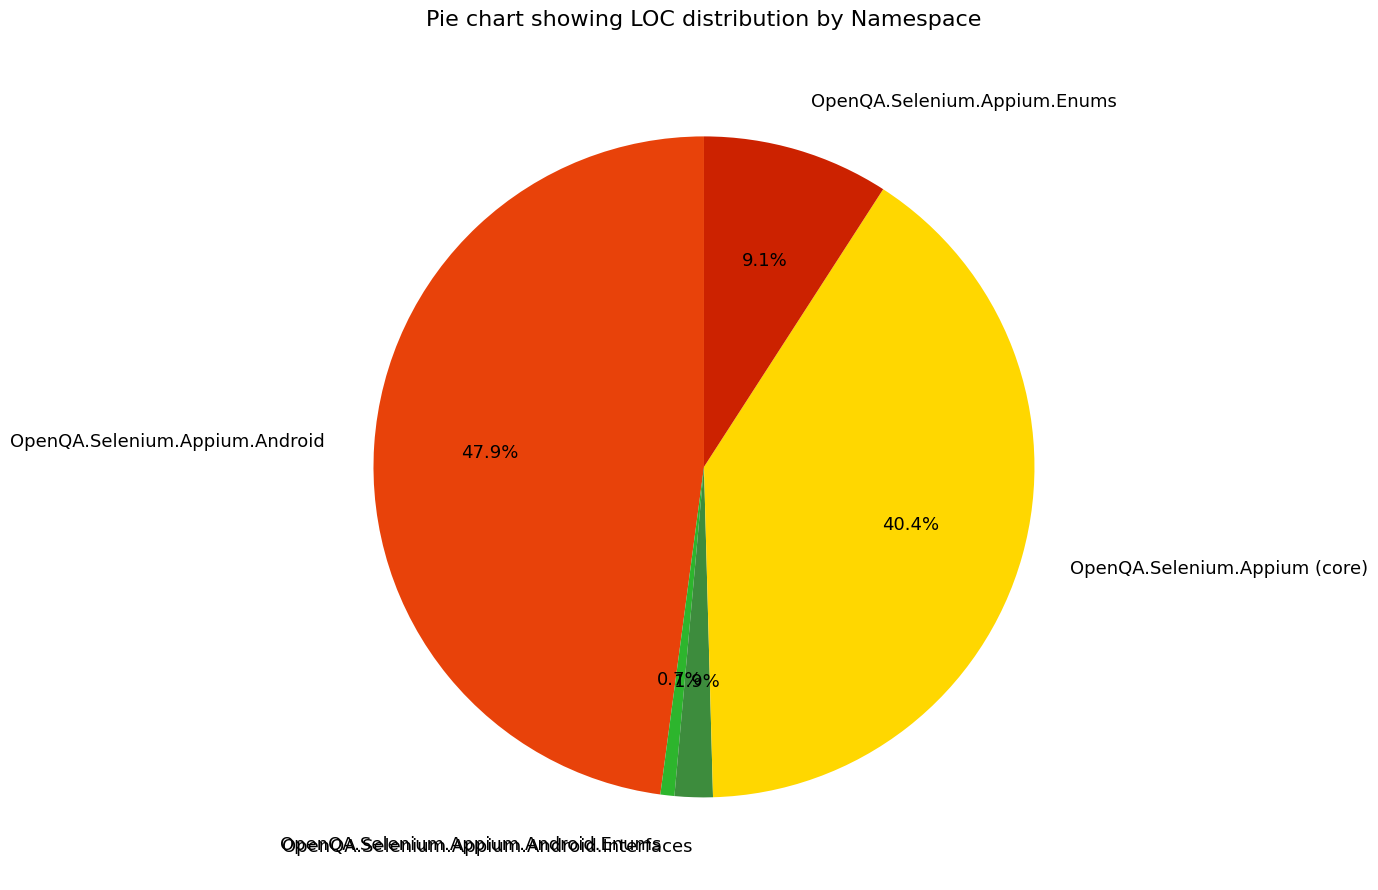

Which category has the biggest portion of the pie?

OpenQA.Selenium.Appium.Android